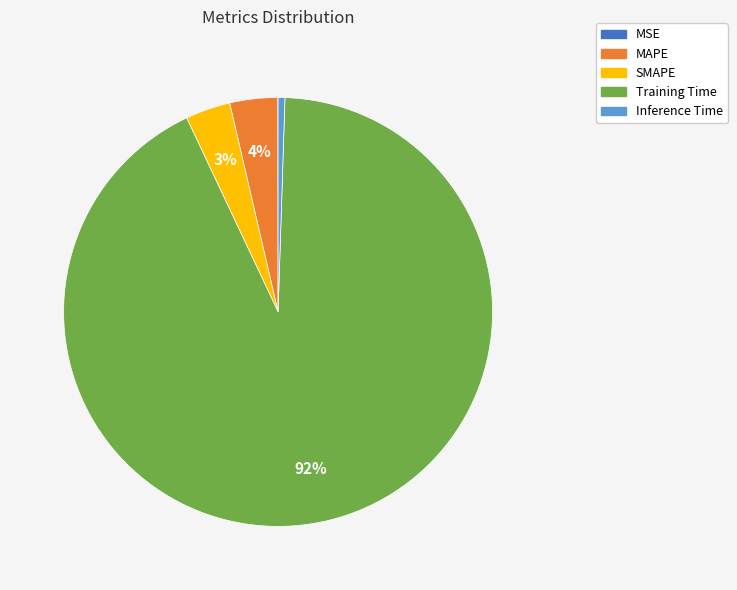

The Inference Time slice represents 1% of the pie. True or false?

True